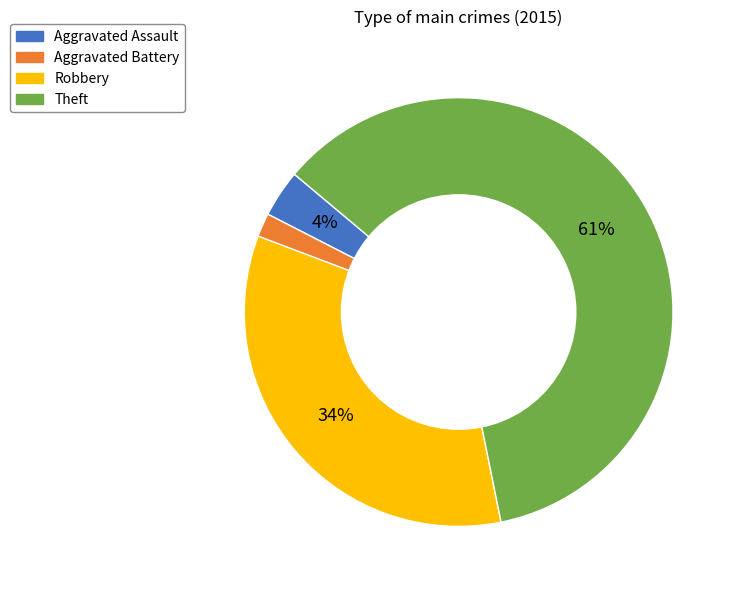

How many segments does this pie chart have?

4